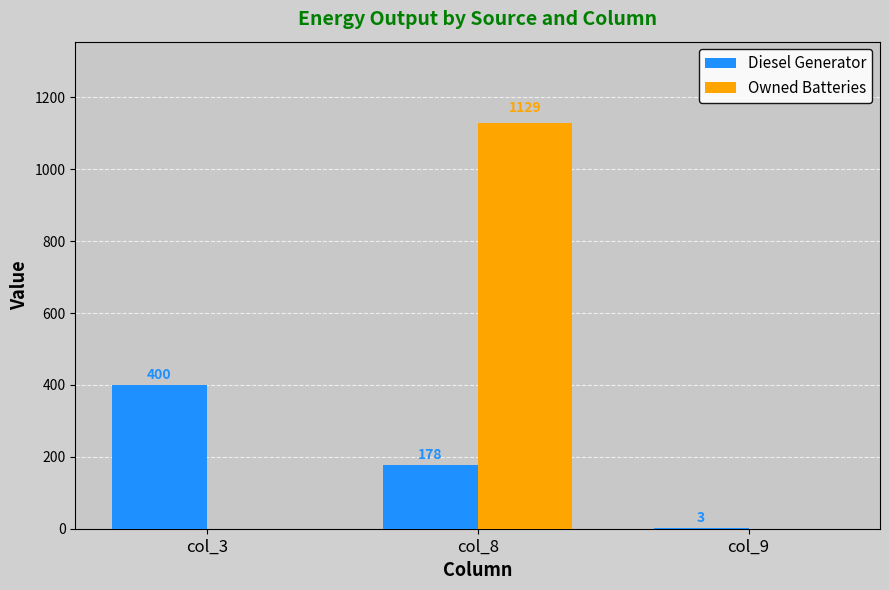

Reading right to left, list all the values displayed in this chart.

Diesel Generator: 3	178	400
Owned Batteries: 0	1129	0